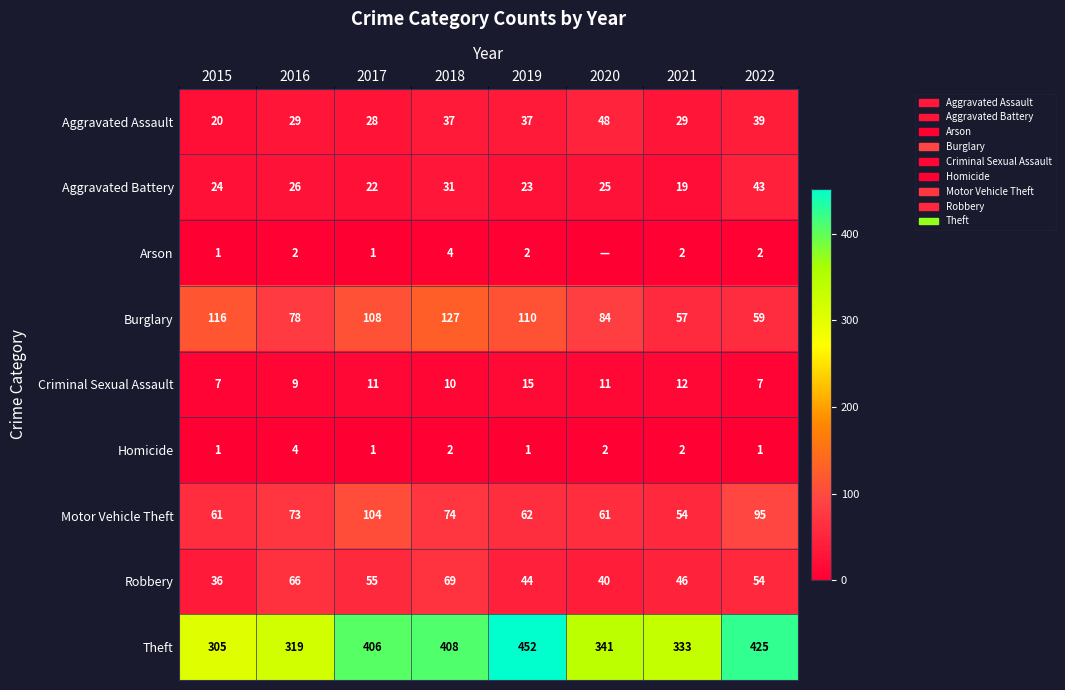

At how many categories does at least one series exceed 217?

8